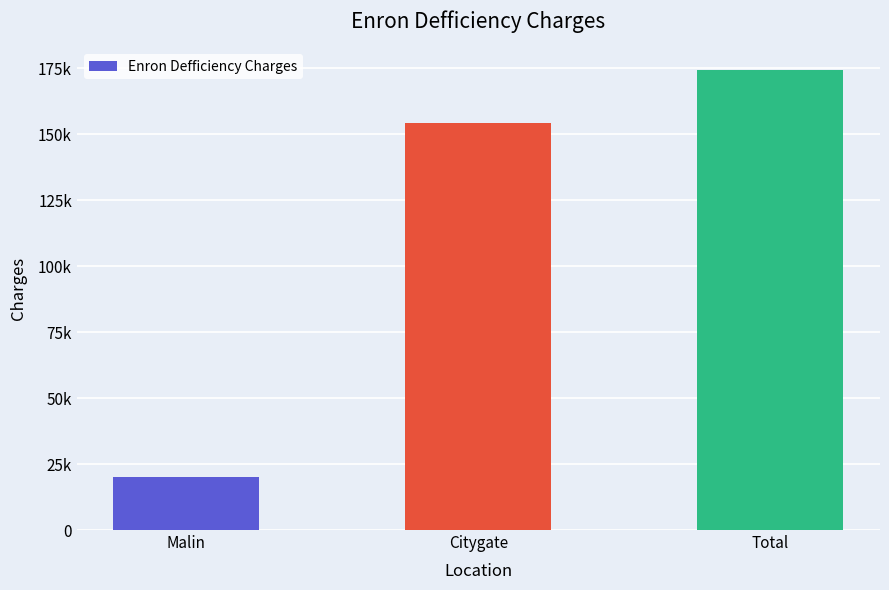

Rank the categories by value from lowest to highest.

Malin, Citygate, Total